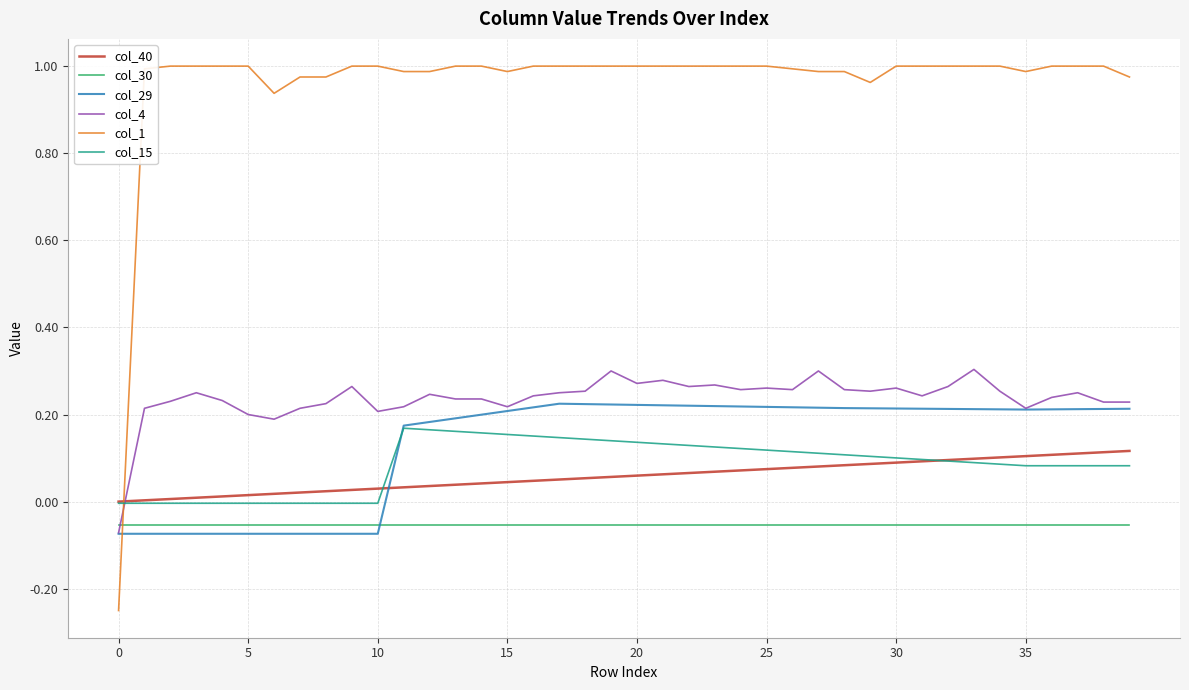

True or false: col_40 and col_29 cross at least once.

True